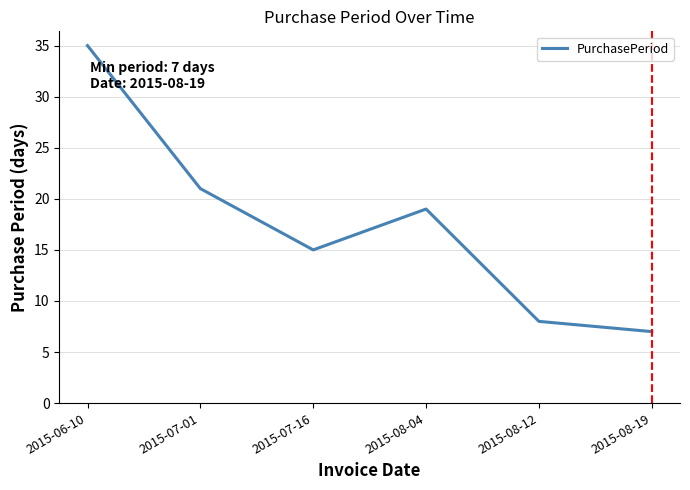

List the labels in order of value, largest first.

2015-06-10, 2015-07-01, 2015-08-04, 2015-07-16, 2015-08-12, 2015-08-19